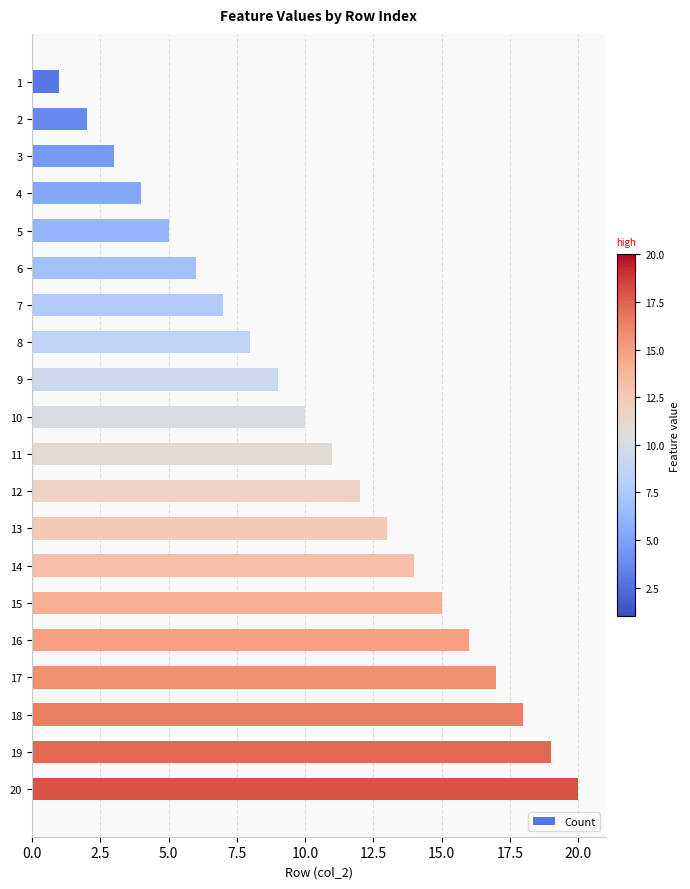

What is the difference between the maximum and minimum values?

19